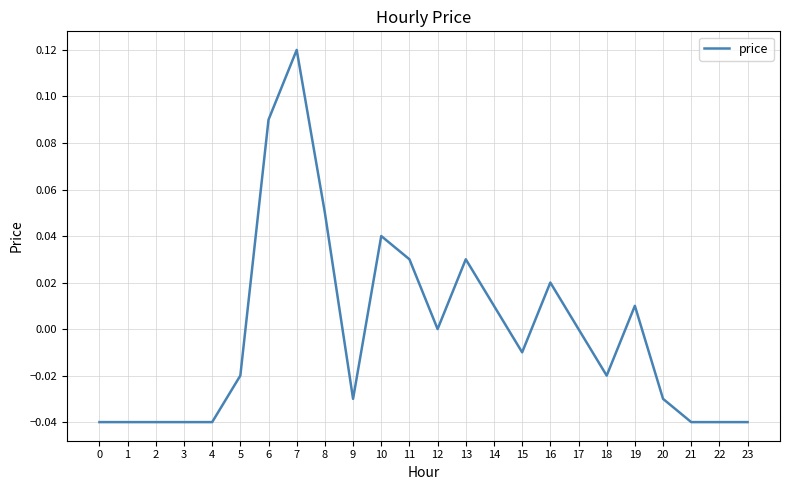

Is it true that the value at 11 is 0.0?

True